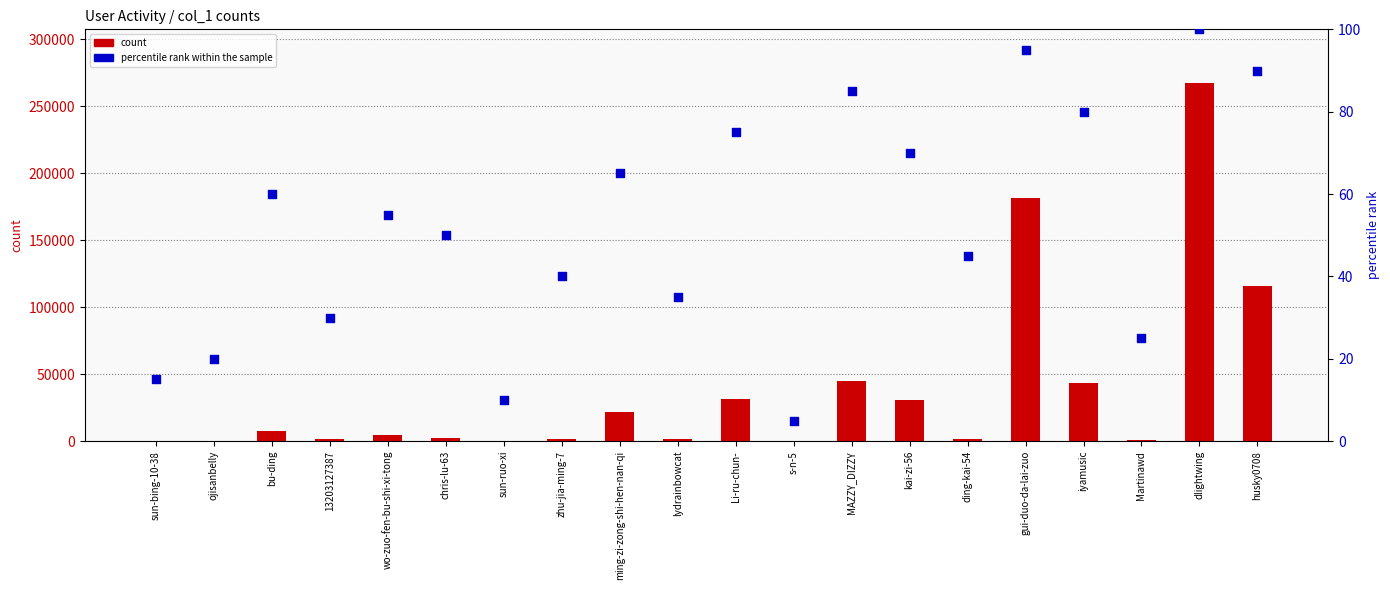

Which series has the largest total across all categories?

count